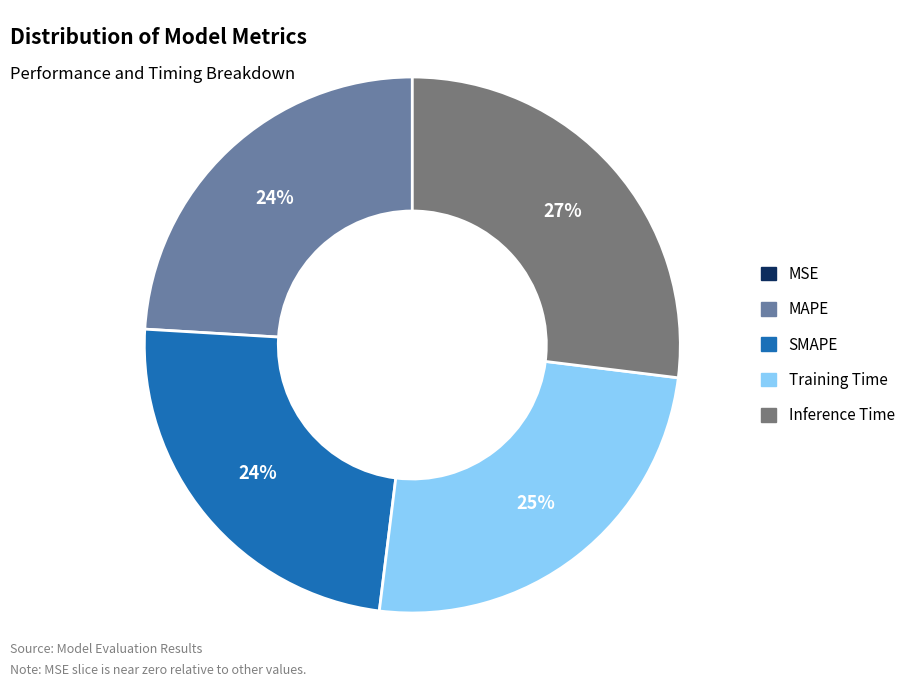

To the nearest percent, what is the average slice percentage?

20%